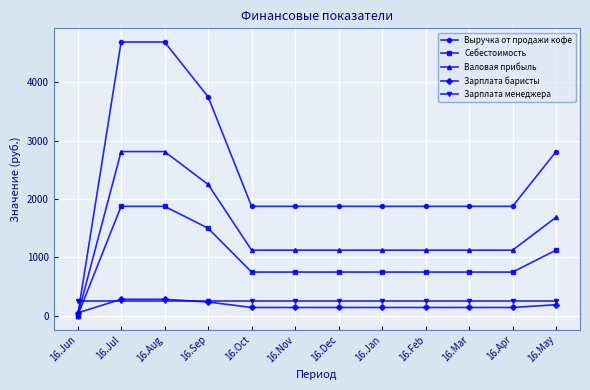

What is the highest value of the Выручка от продажи кофе series?

4687.5